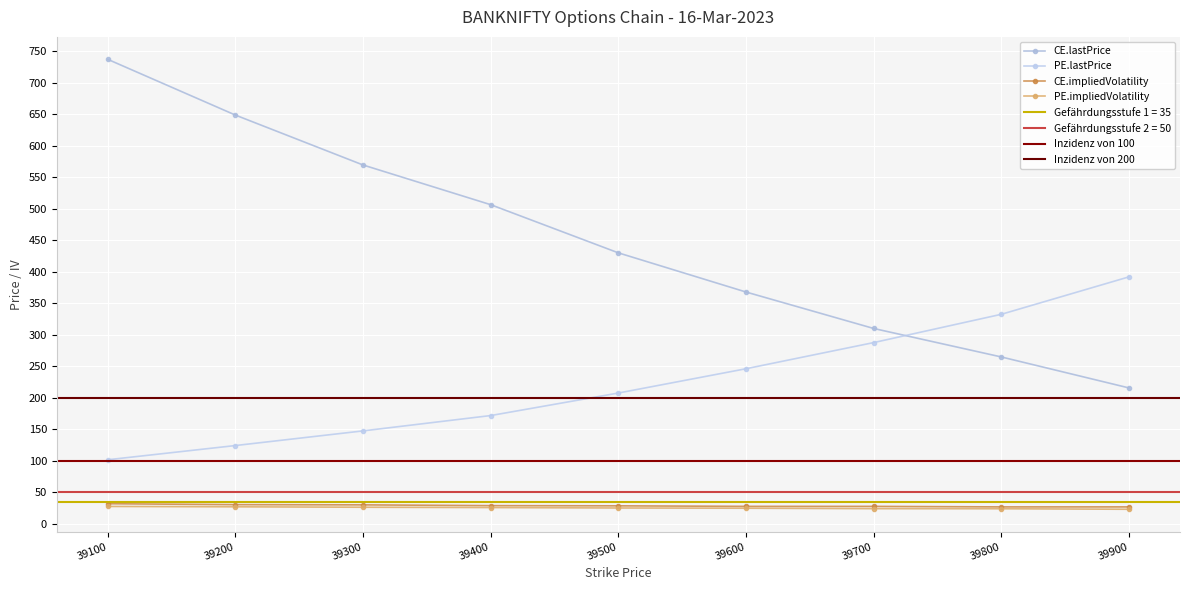

What is the minimum value shown in the chart?

23.0